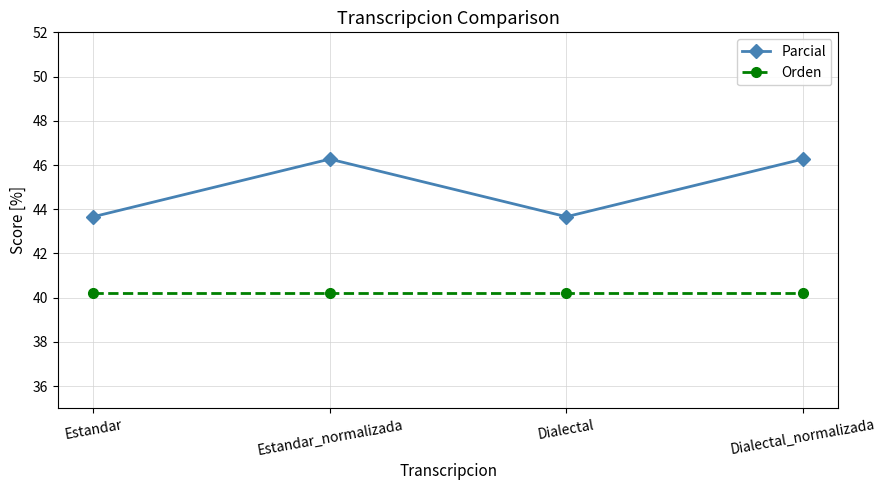

Reading right to left, list all the values displayed in this chart.

Parcial: Dialectal_normalizada=46.3	Dialectal=43.7	Estandar_normalizada=46.3	Estandar=43.7
Orden: Dialectal_normalizada=40.2	Dialectal=40.2	Estandar_normalizada=40.2	Estandar=40.2